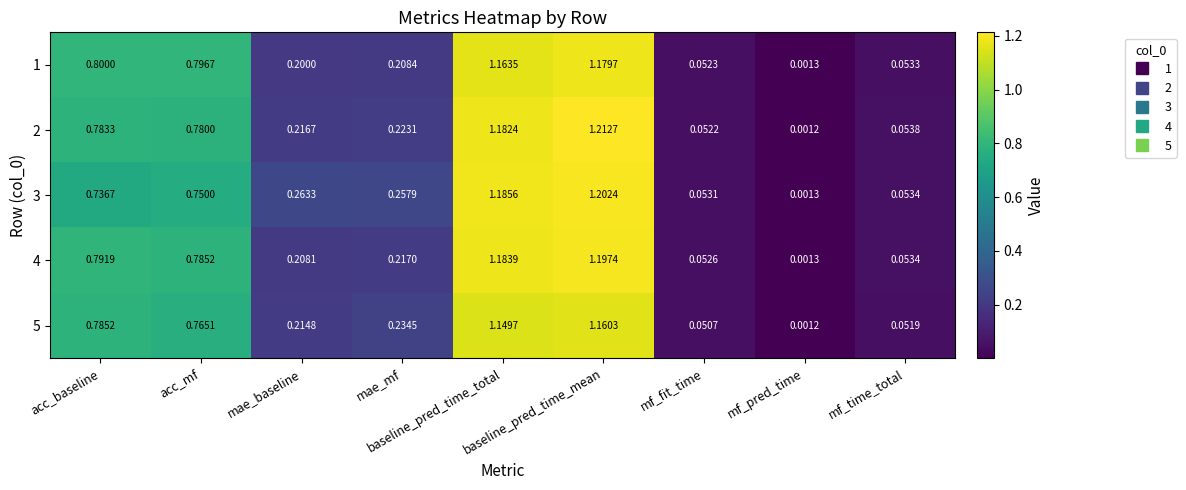

Reading left to right, transcribe all the data shown in this chart.

1: acc_baseline=0.8	acc_mf=0.8	mae_baseline=0.2	mae_mf=0.2	baseline_pred_time_total=1.2	baseline_pred_time_mean=1.2	mf_fit_time=0.1	mf_pred_time=0.0	mf_time_total=0.1
2: acc_baseline=0.8	acc_mf=0.8	mae_baseline=0.2	mae_mf=0.2	baseline_pred_time_total=1.2	baseline_pred_time_mean=1.2	mf_fit_time=0.1	mf_pred_time=0.0	mf_time_total=0.1
3: acc_baseline=0.7	acc_mf=0.8	mae_baseline=0.3	mae_mf=0.3	baseline_pred_time_total=1.2	baseline_pred_time_mean=1.2	mf_fit_time=0.1	mf_pred_time=0.0	mf_time_total=0.1
4: acc_baseline=0.8	acc_mf=0.8	mae_baseline=0.2	mae_mf=0.2	baseline_pred_time_total=1.2	baseline_pred_time_mean=1.2	mf_fit_time=0.1	mf_pred_time=0.0	mf_time_total=0.1
5: acc_baseline=0.8	acc_mf=0.8	mae_baseline=0.2	mae_mf=0.2	baseline_pred_time_total=1.1	baseline_pred_time_mean=1.2	mf_fit_time=0.1	mf_pred_time=0.0	mf_time_total=0.1